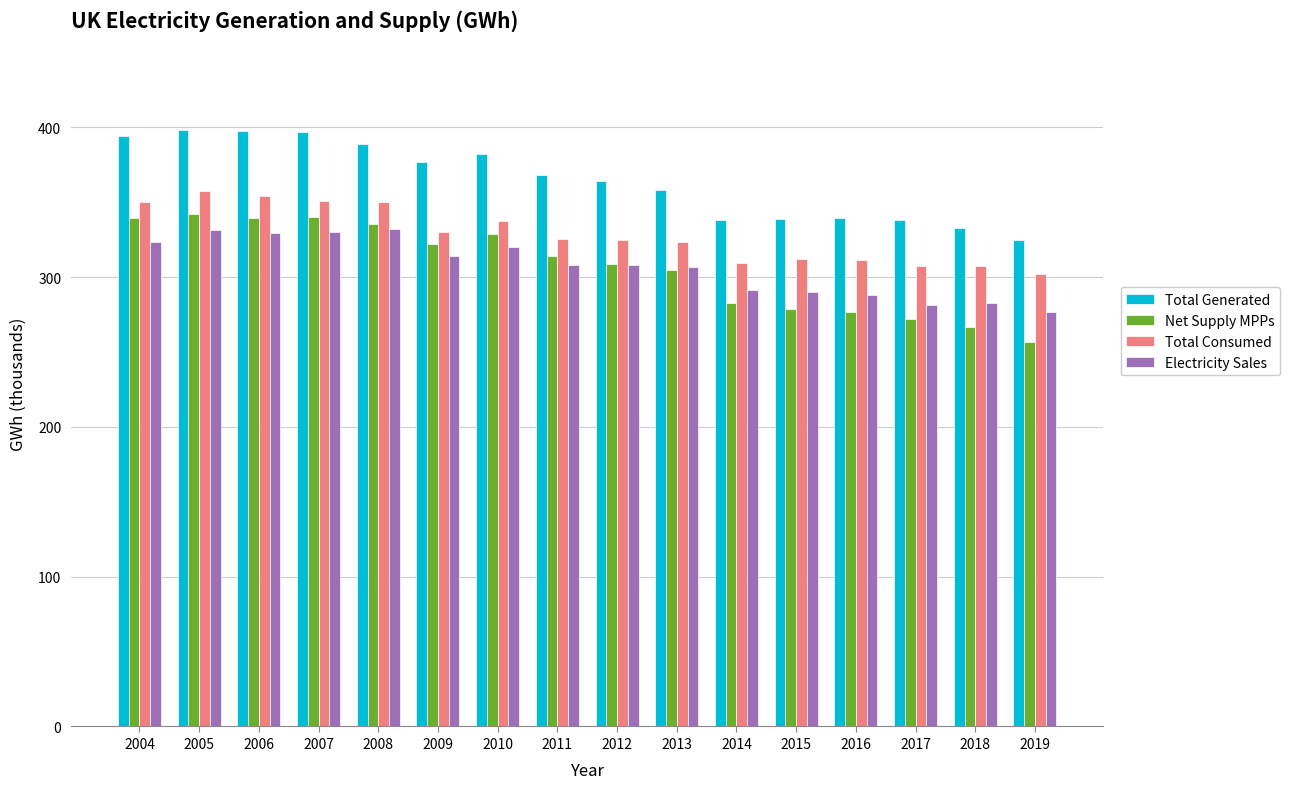

Is the value of Total Consumed at 2016 greater than the value of Total Generated at 2011?

No